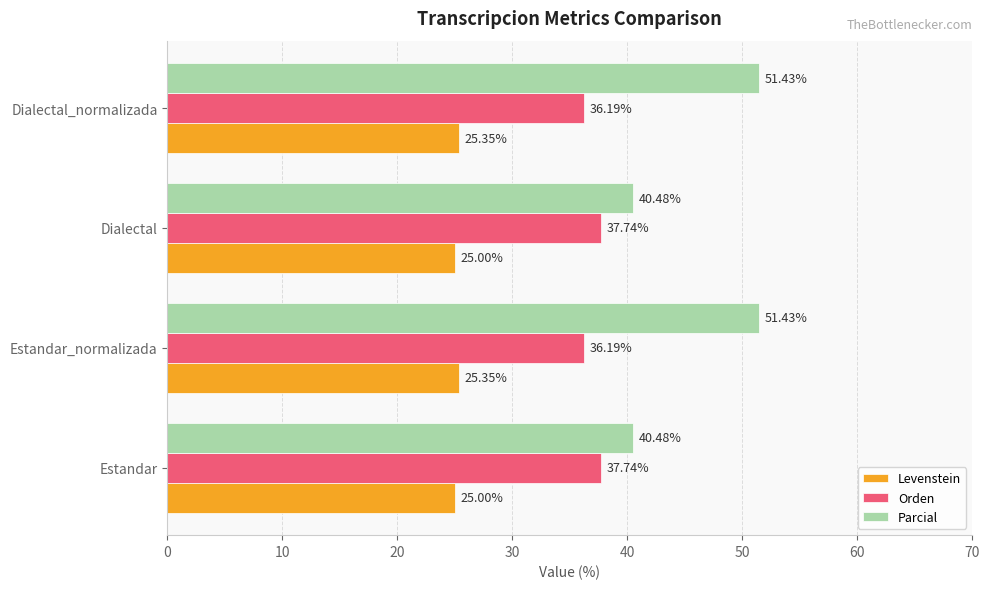

Rank the series at Dialectal from lowest to highest value.

Levenstein, Orden, Parcial